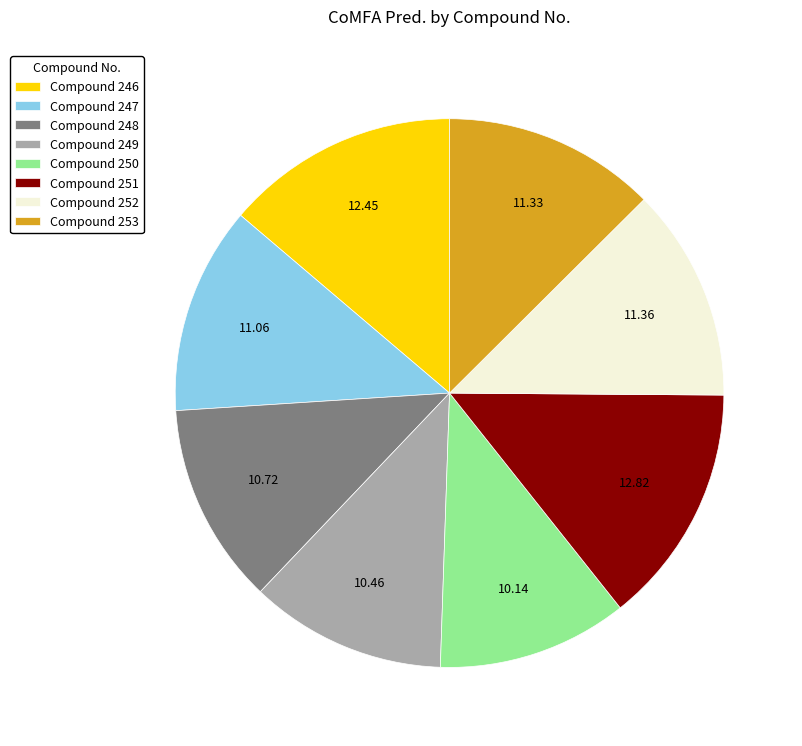

Which has a higher value, Compound 250 or Compound 251?

Compound 251